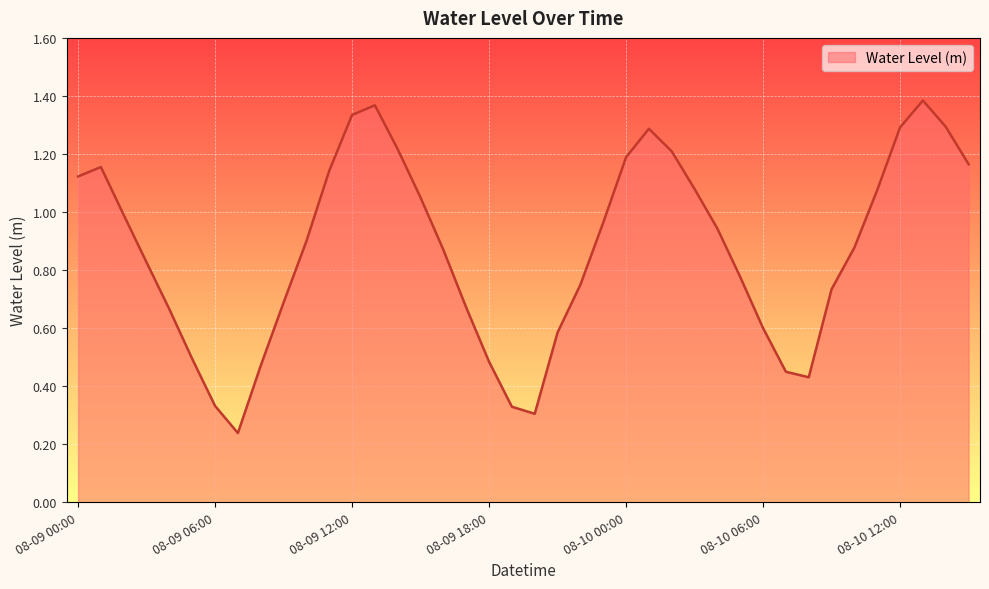

What is the average value?

0.9